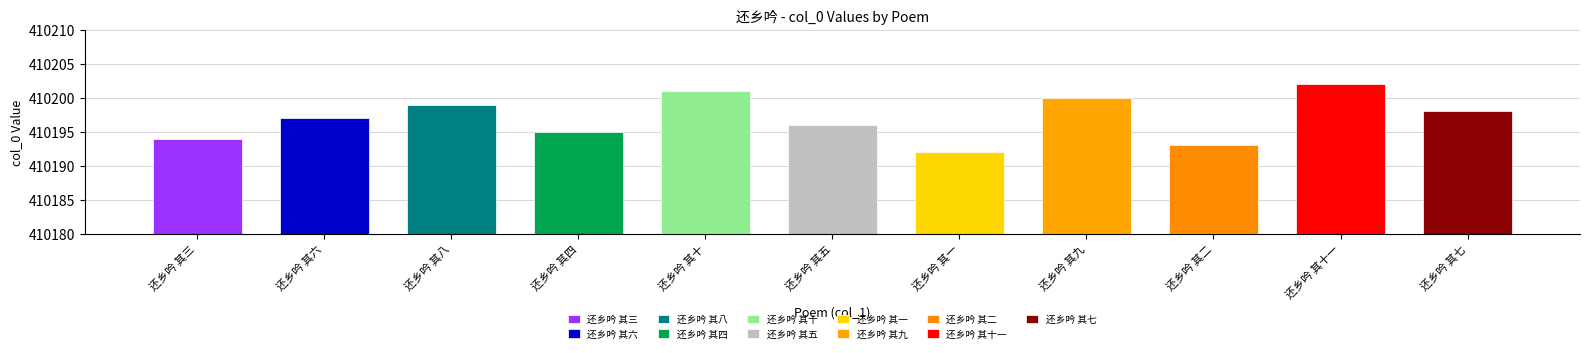

How many values are between 410194 and 410200?

7